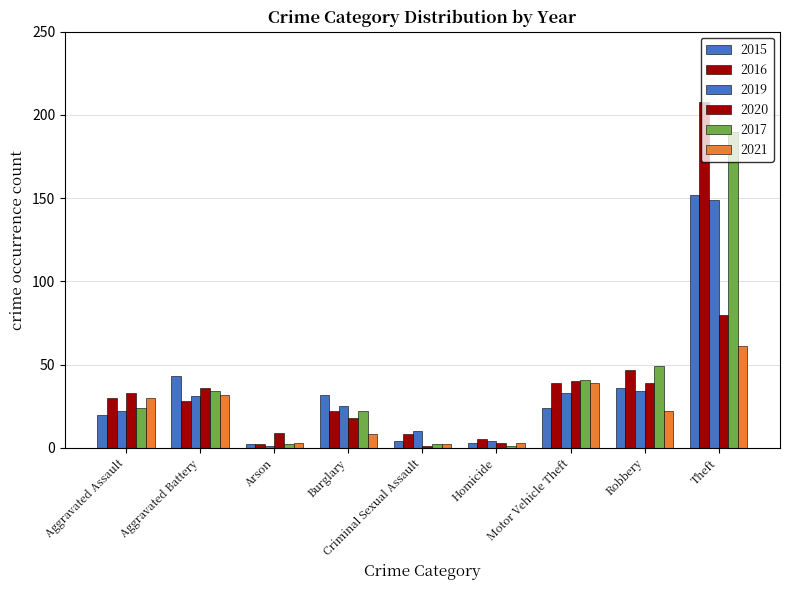

Where is 2016 nearest to the value 105?

Robbery